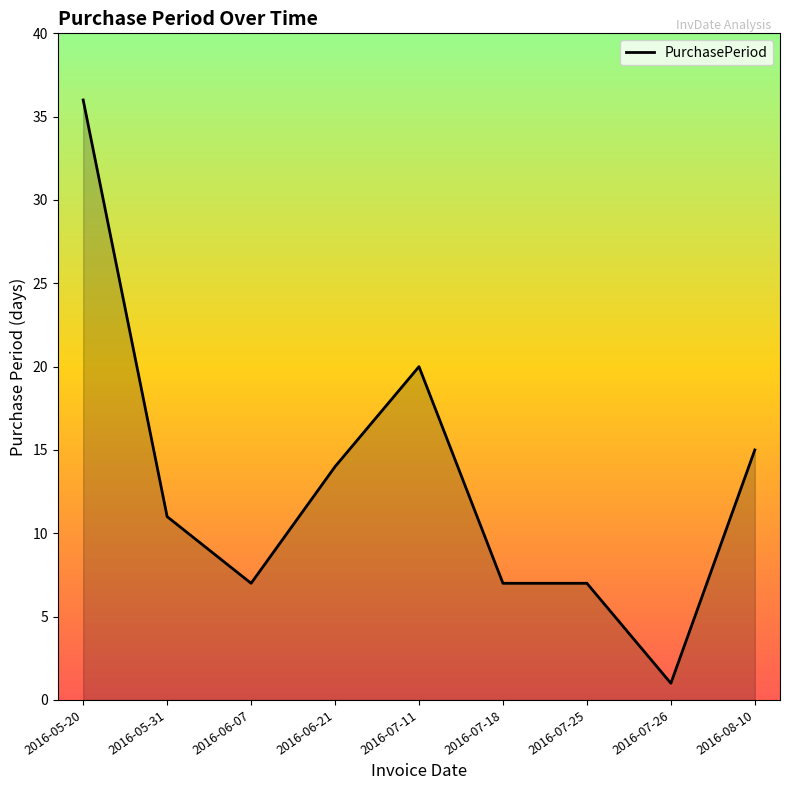

What position from the right is 2016-07-26?

2